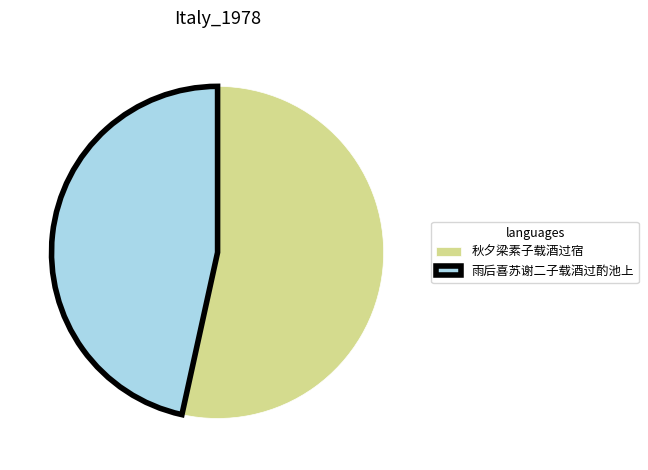

Which has a higher value, 秋夕梁素子载酒过宿 or 雨后喜苏谢二子载酒过酌池上?

秋夕梁素子载酒过宿